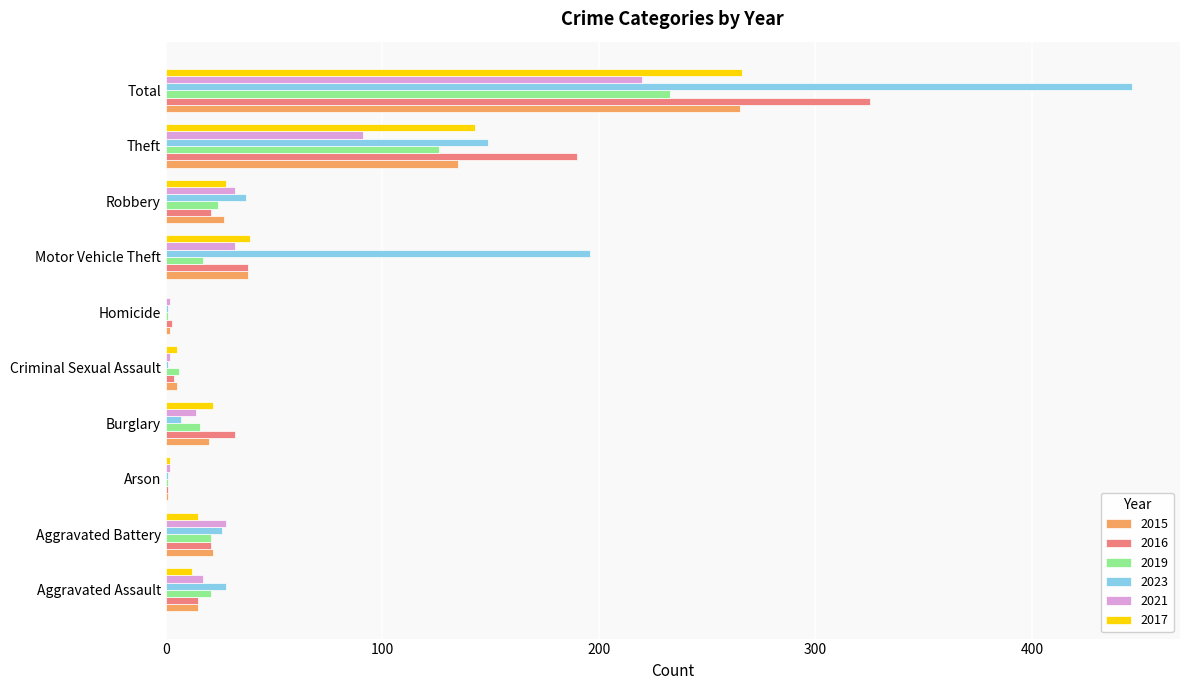

Is it true that 2016 equals 140 at Total?

False